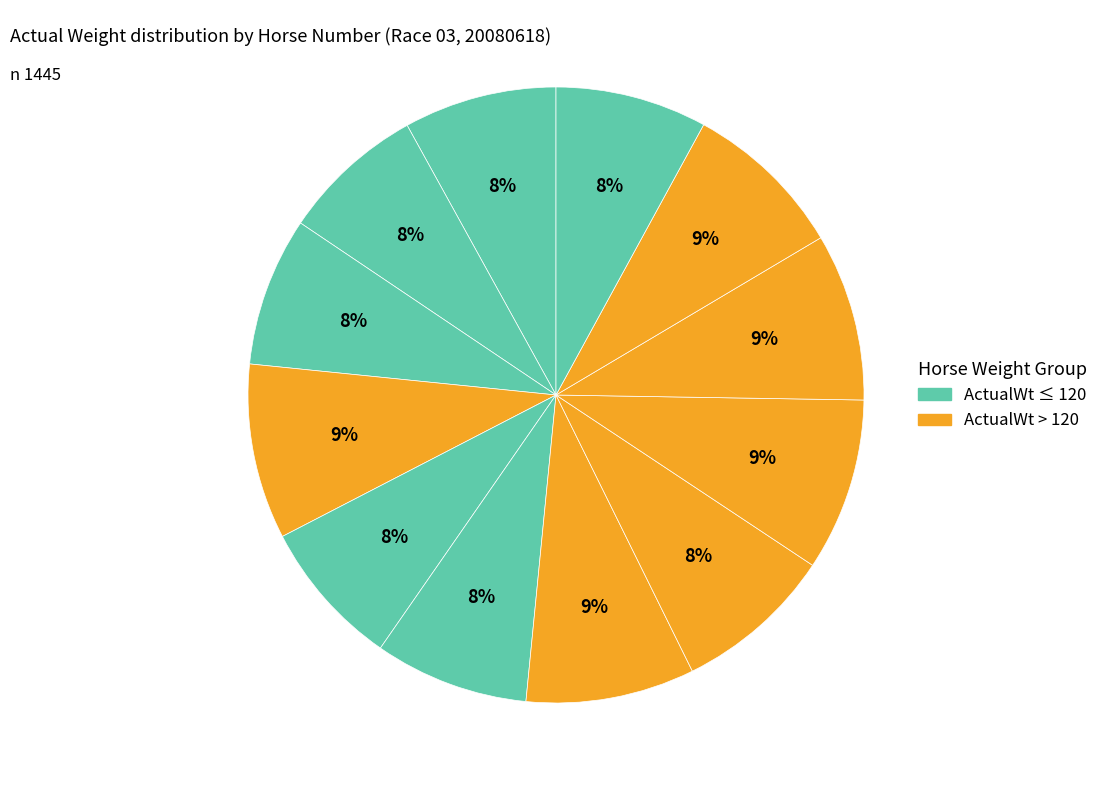

How many segments does this pie chart have?

12